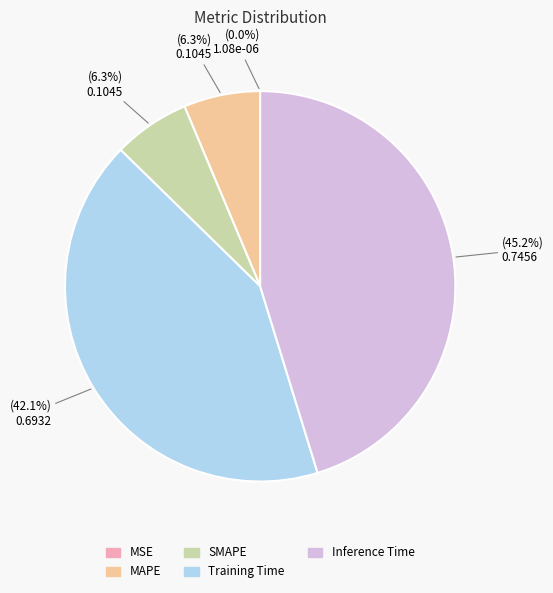

Do Training Time and MAPE together represent more than half of the pie?

No